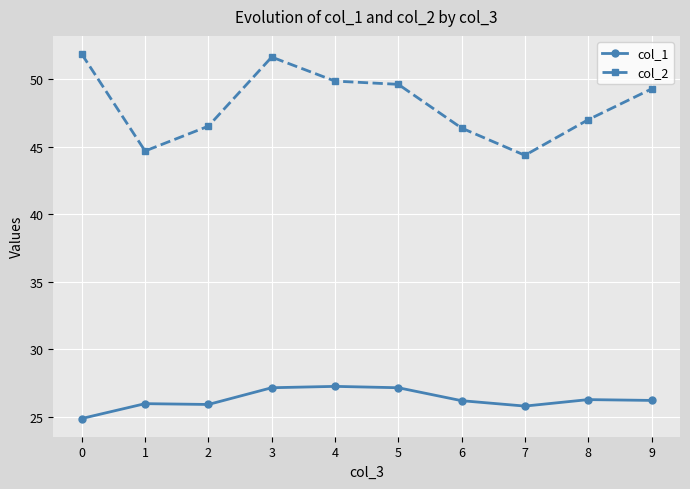

What is the difference between the maximum and minimum values in the col_2 series?

7.5